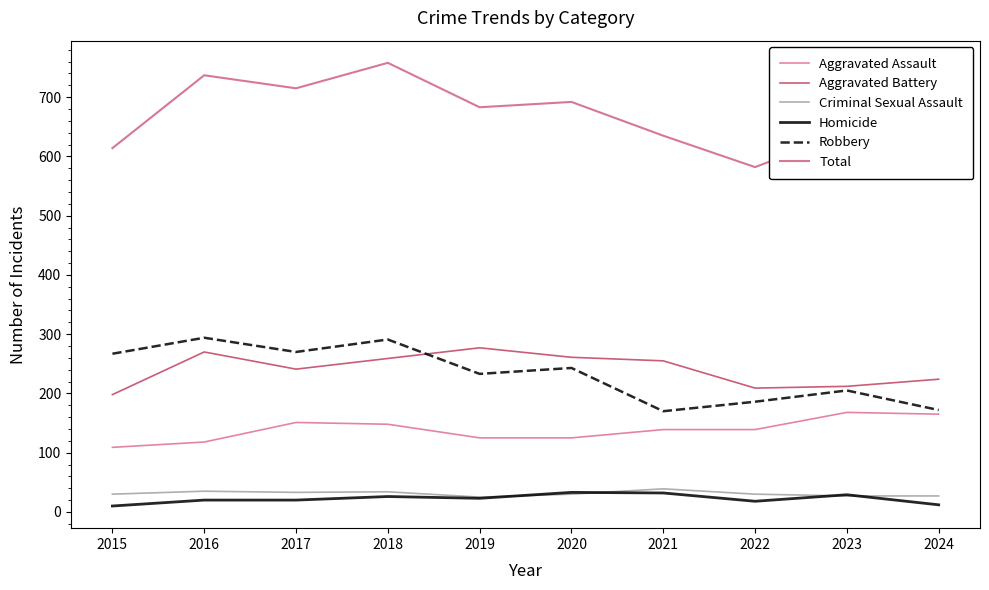

What is the sum of all Aggravated Battery values?

2406